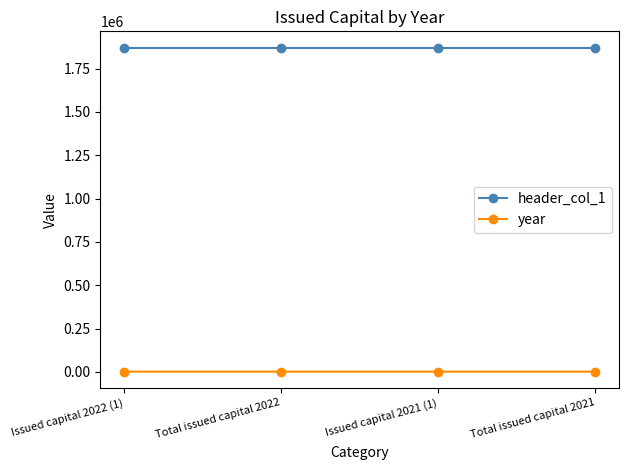

What position from the left is Issued capital 2021 (1)?

3